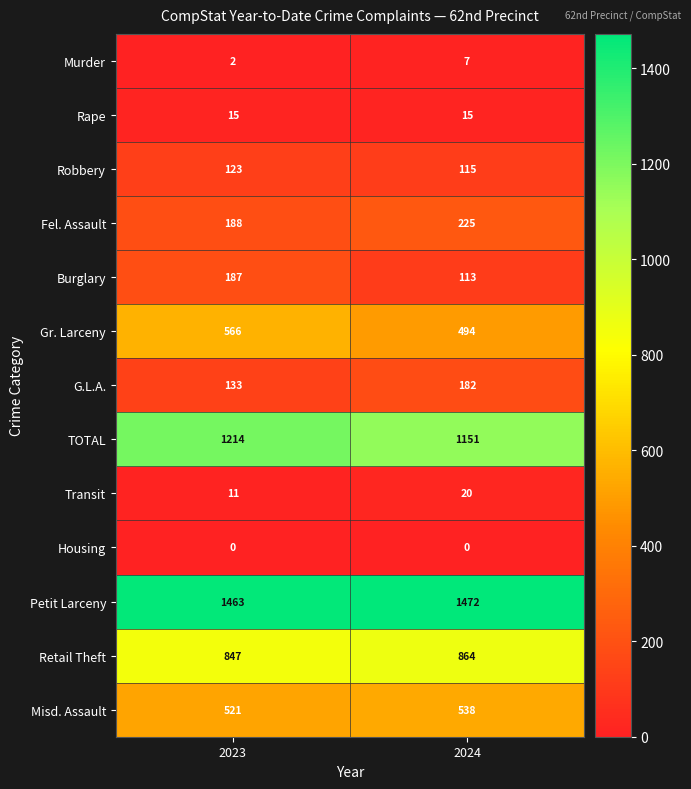

At which category is the sum across all series the highest?

2023